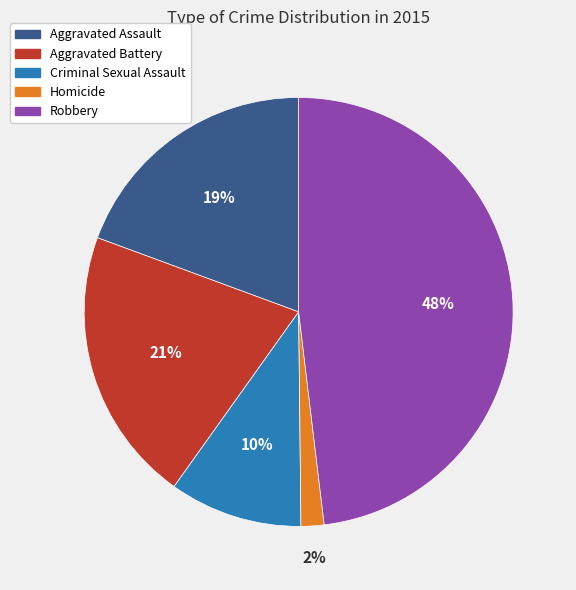

Is it true that Aggravated Assault is 12% of the pie?

False